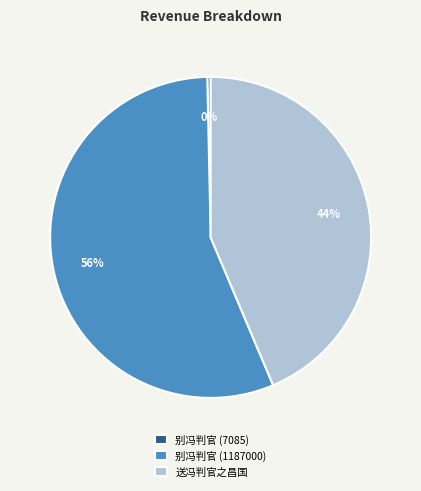

Combined, do 别冯判官 (7085) and 送冯判官之昌国 account for over 50%?

No